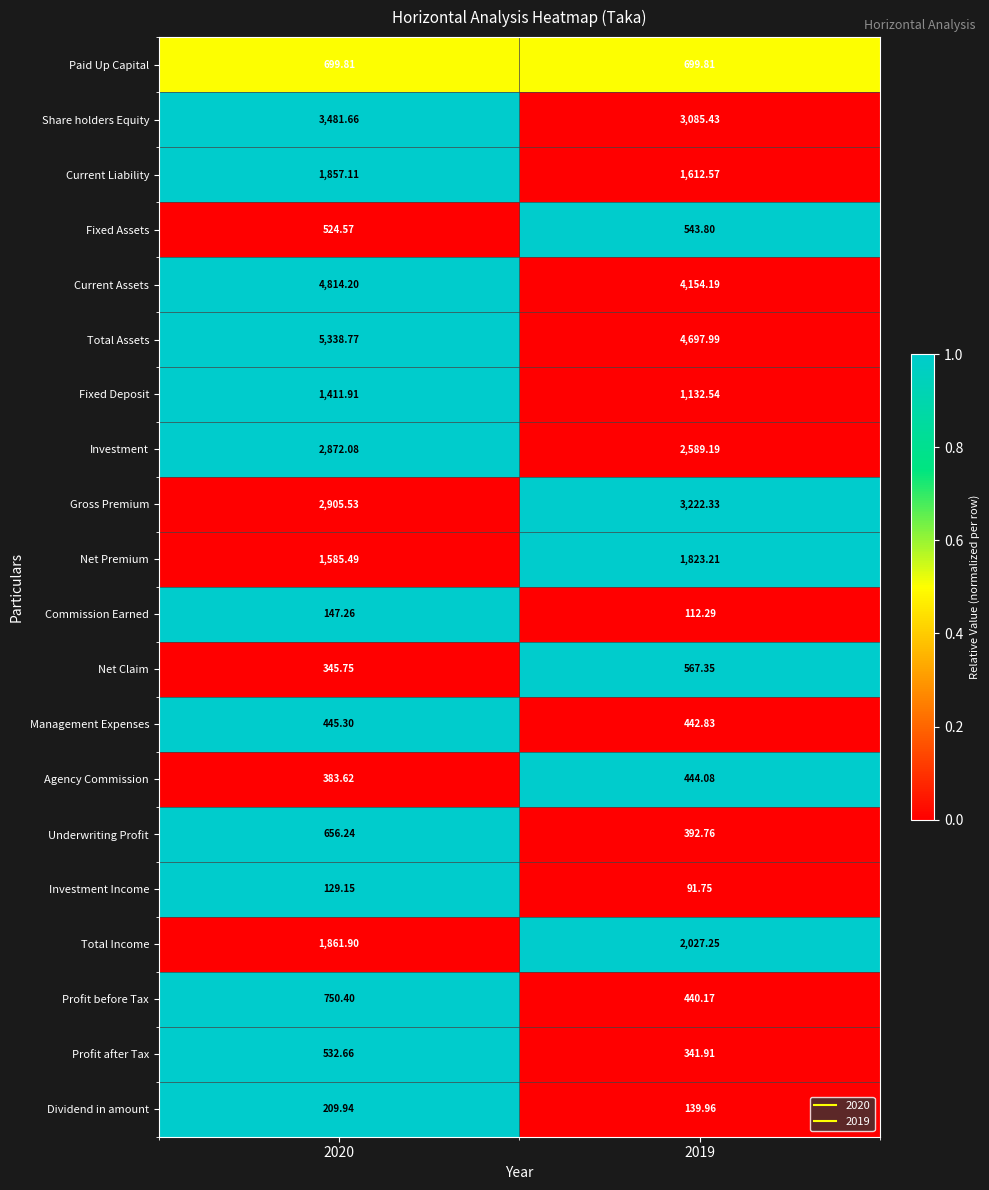

Which series has the largest total across all categories?

Total Assets